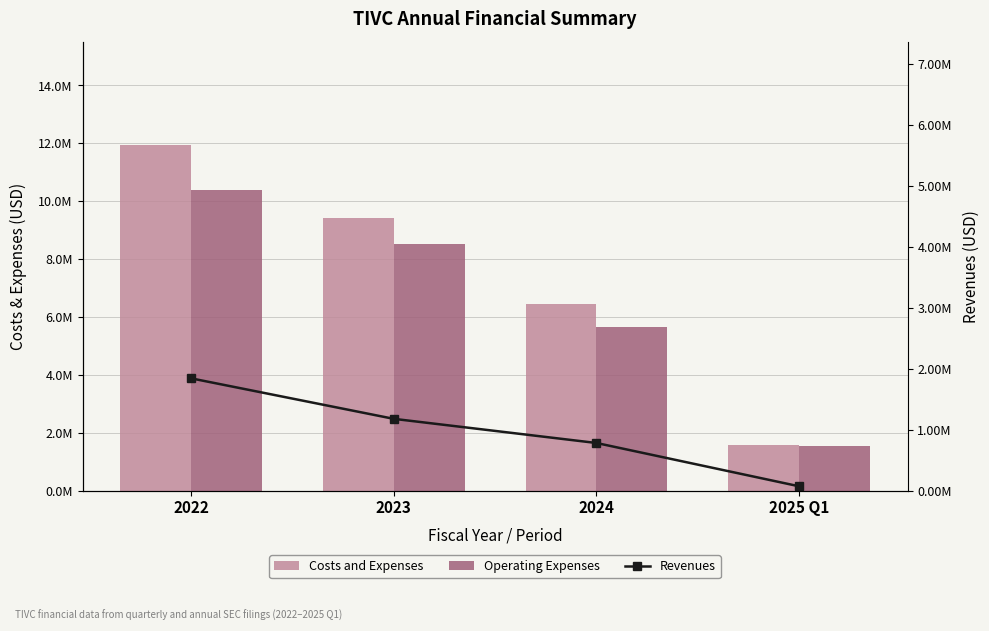

What are all the series names shown in the legend?

Costs and Expenses, Operating Expenses, Revenues